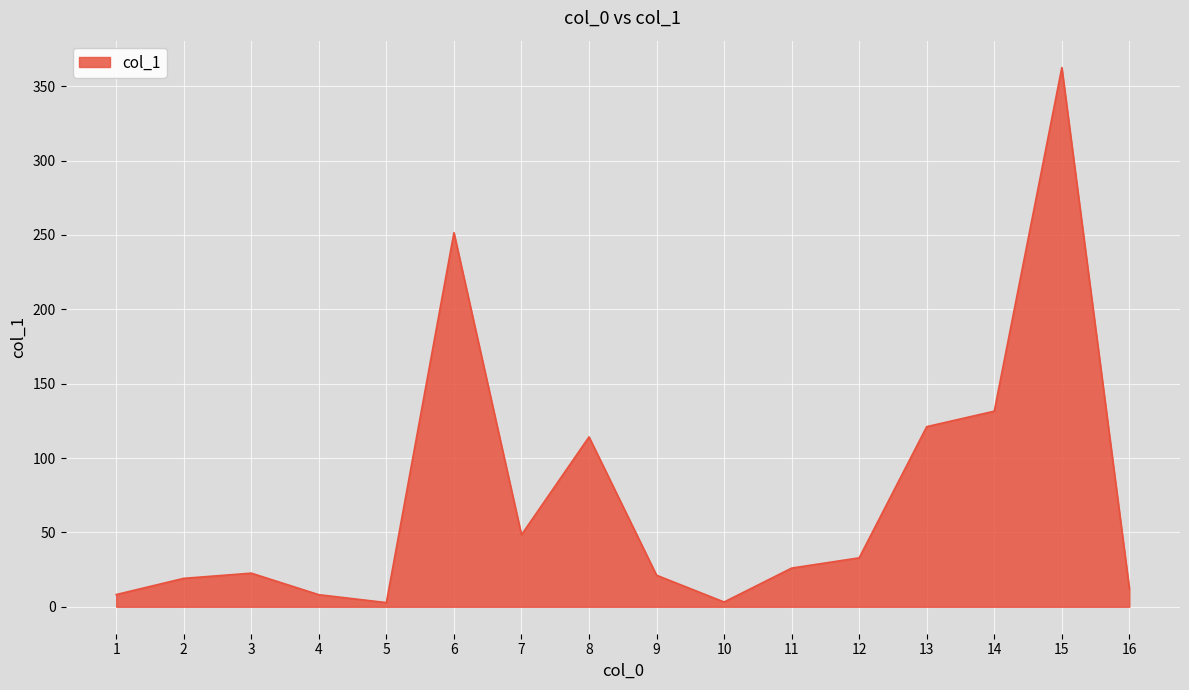

How many values are below 26?

8